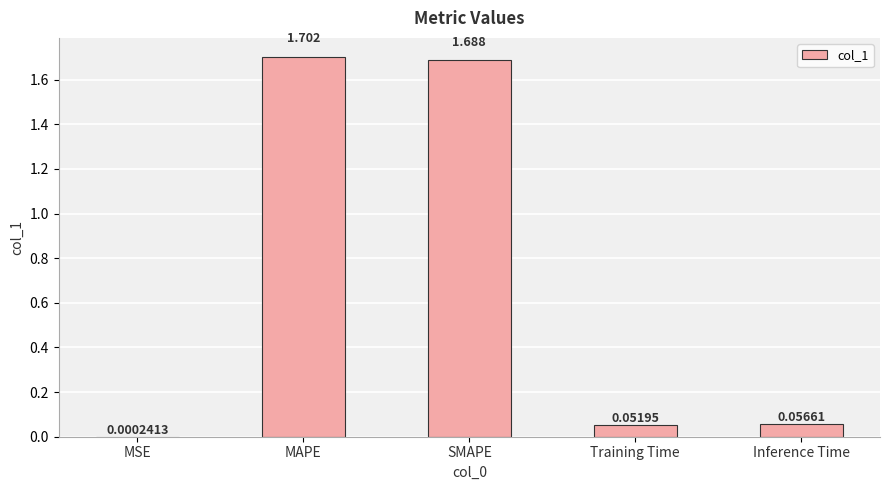

Which label corresponds to the largest value in the chart?

MAPE